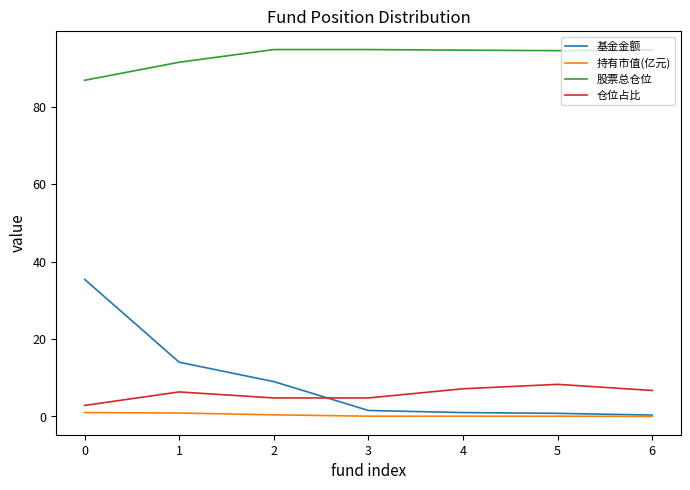

True or false: 股票总仓位 and 基金金额 intersect in this chart.

False